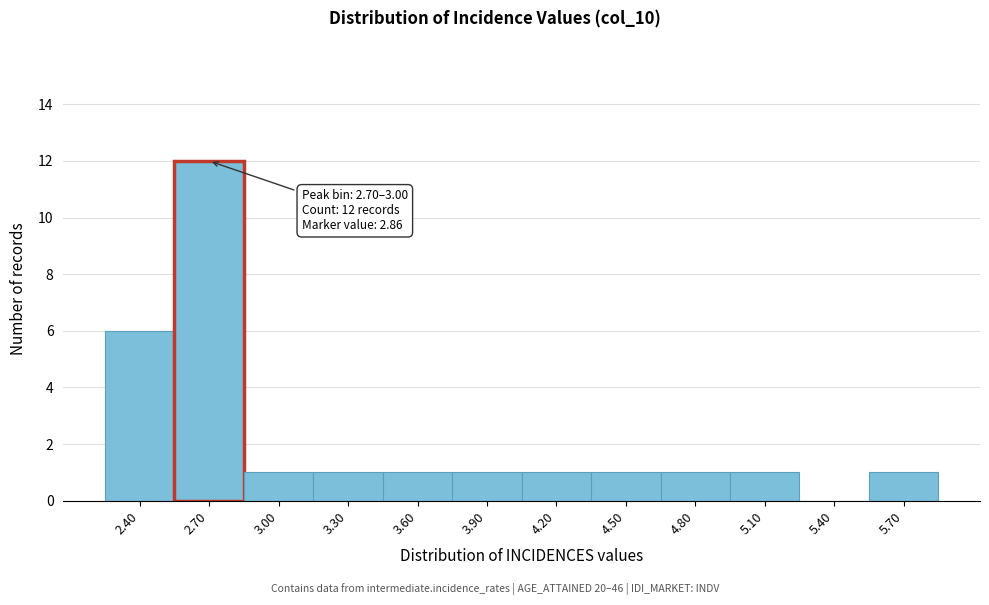

Reading left to right, what are all the values shown in this chart?

2.40=6	2.70=12	3.00=1	3.30=1	3.60=1	3.90=1	4.20=1	4.50=1	4.80=1	5.10=1	5.40=0	5.70=1